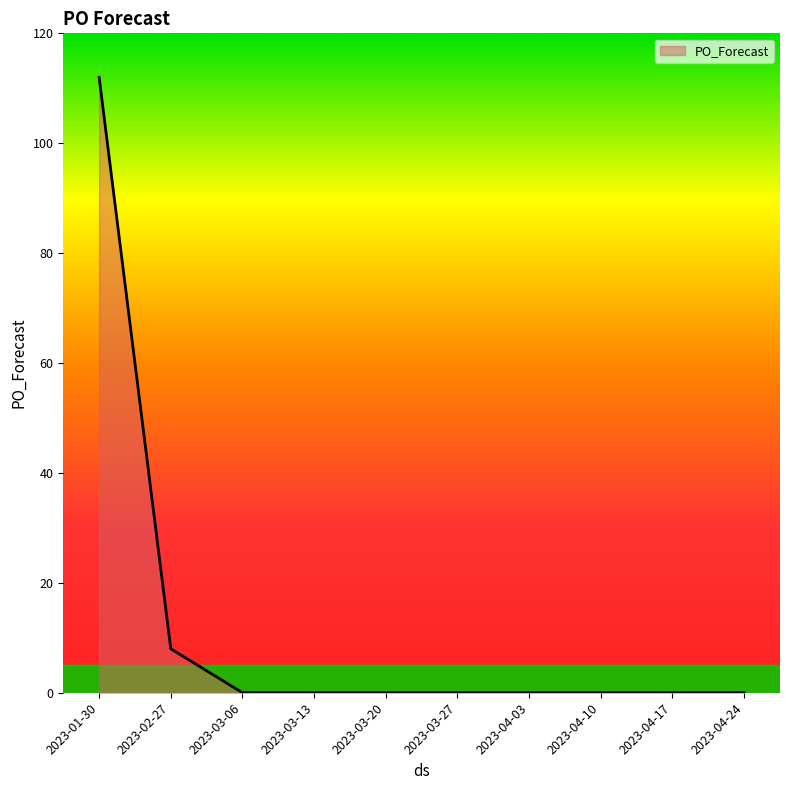

The value at 2023-04-03 is 0. True or false?

True